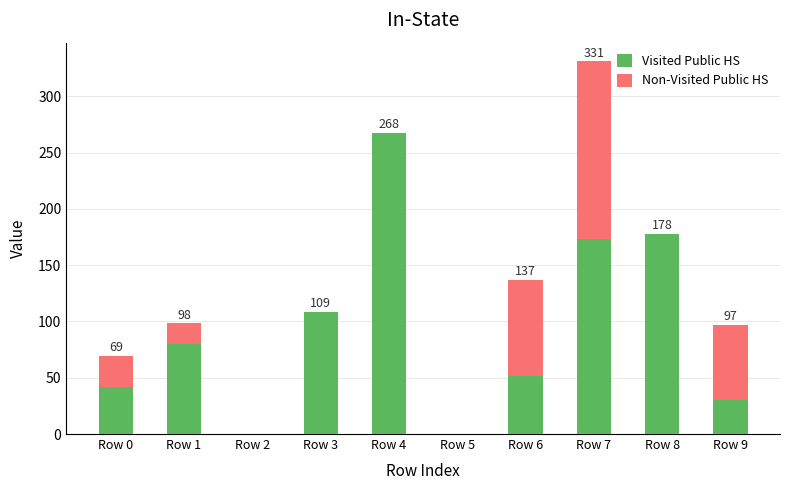

Count the number of categories in the chart.

10